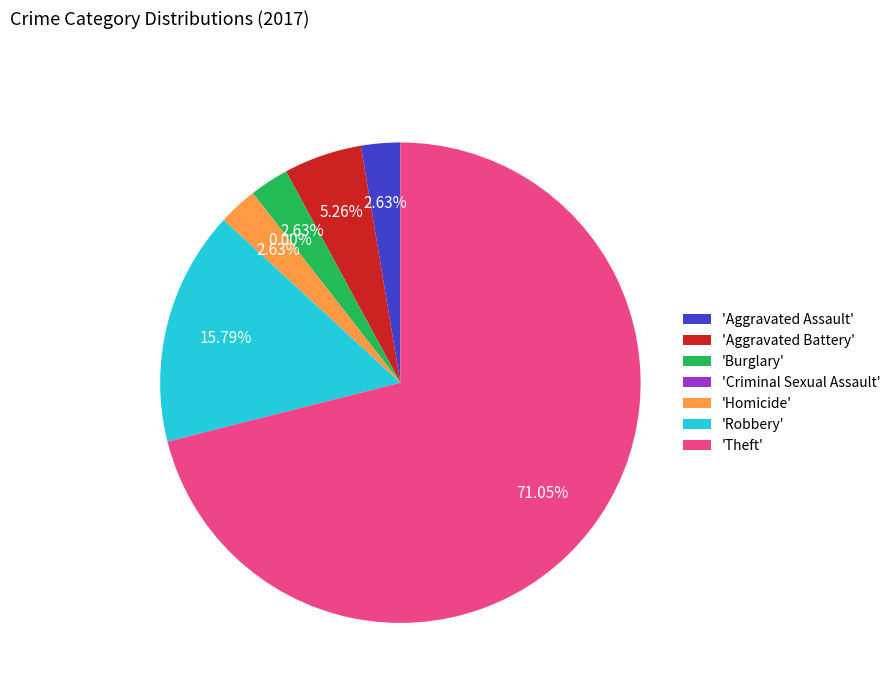

Rank the categories by value from lowest to highest.

Criminal Sexual Assault, Aggravated Assault, Burglary, Homicide, Aggravated Battery, Robbery, Theft